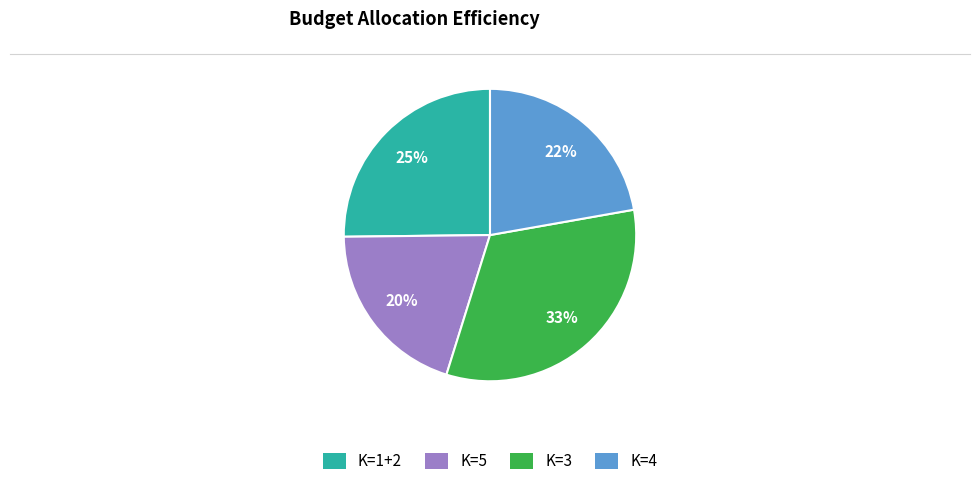

Does any single category account for the majority?

No